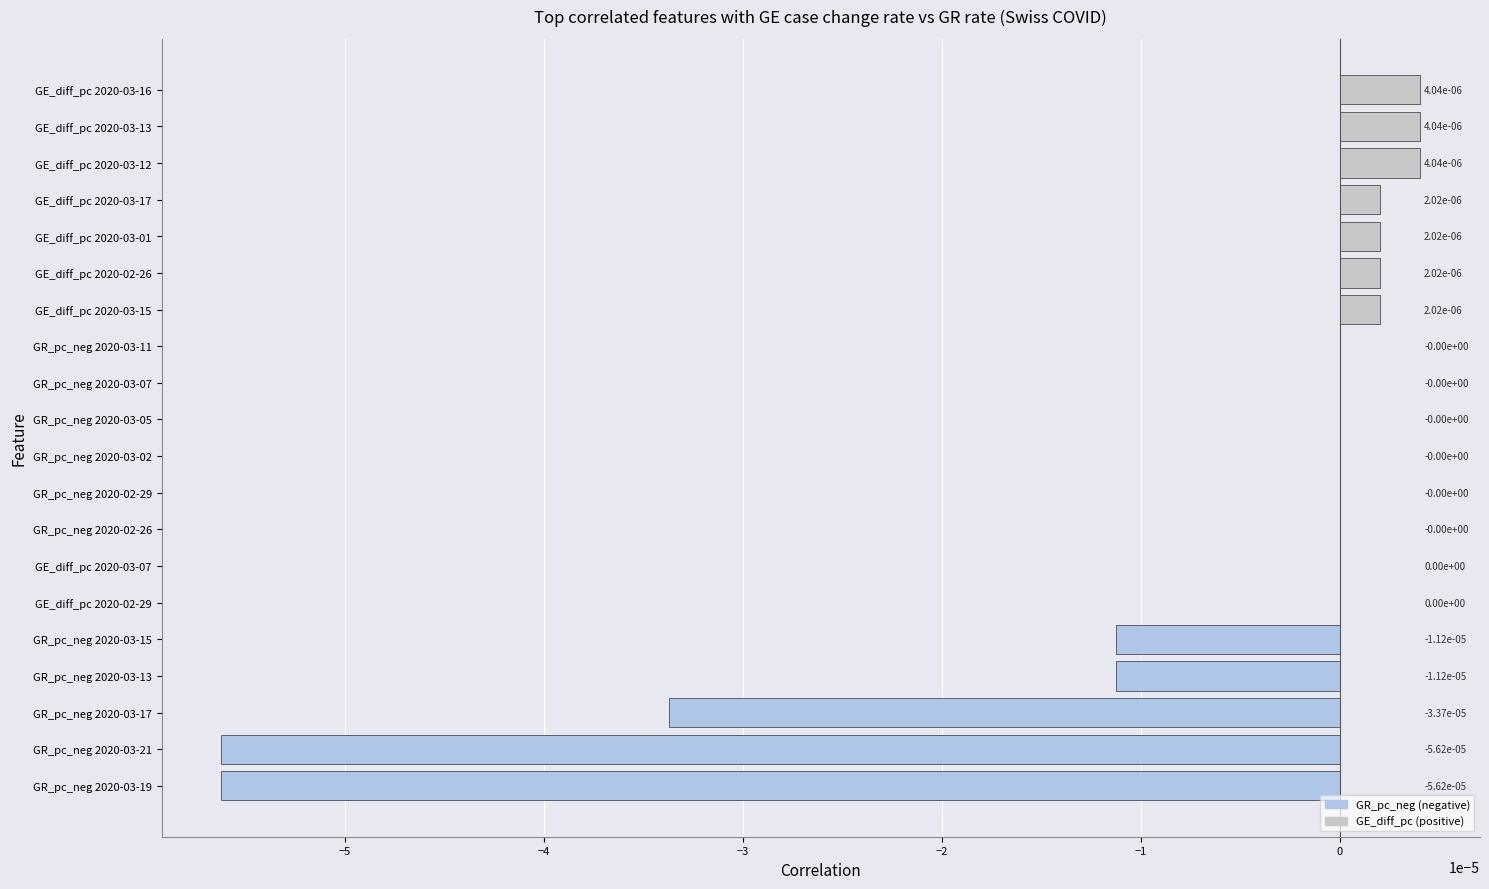

Is it true that the value at GR_pc_neg 2020-03-07 is 0.0?

True